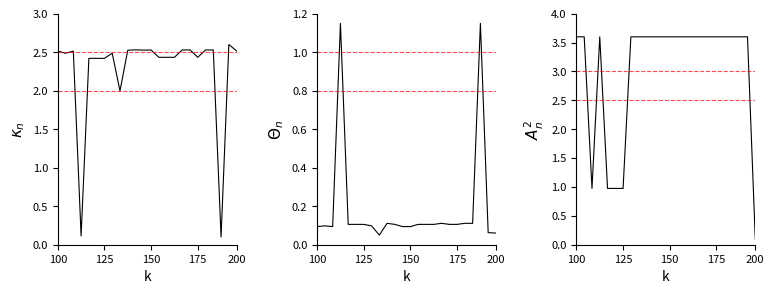

Which has a higher value, 13 or 8?

13